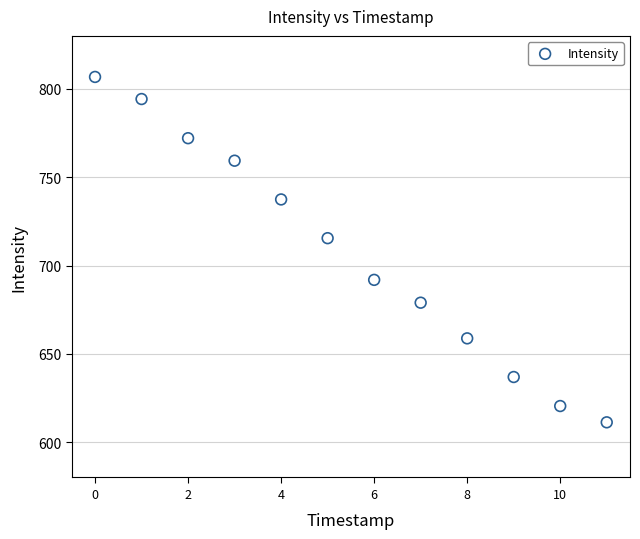

What Y value in the scatter plot is closest to 708?

715.5